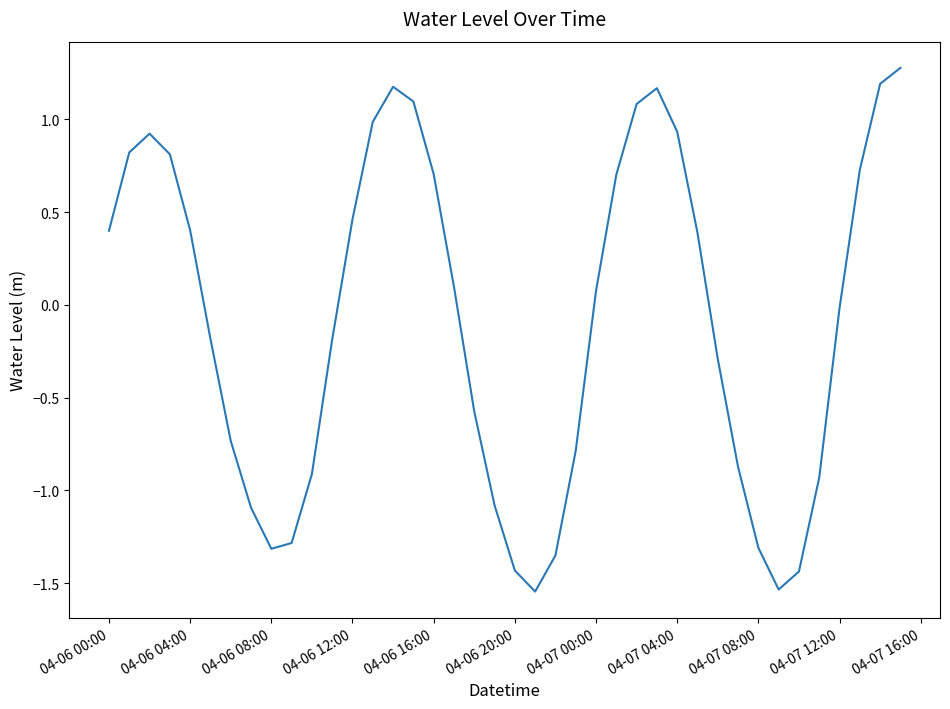

What is the greatest value displayed?

1.3